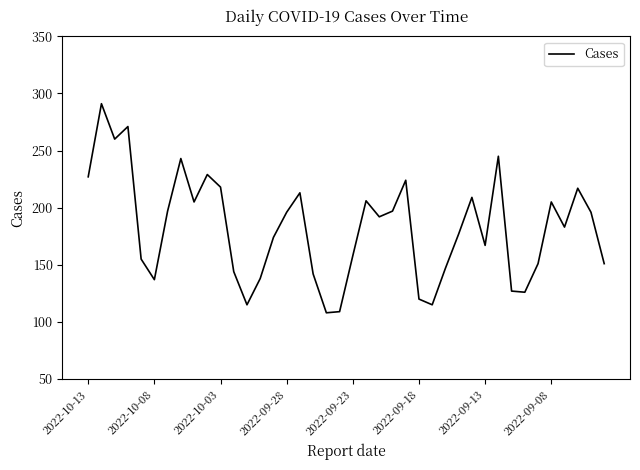

What is the minimum value shown in the chart?

108